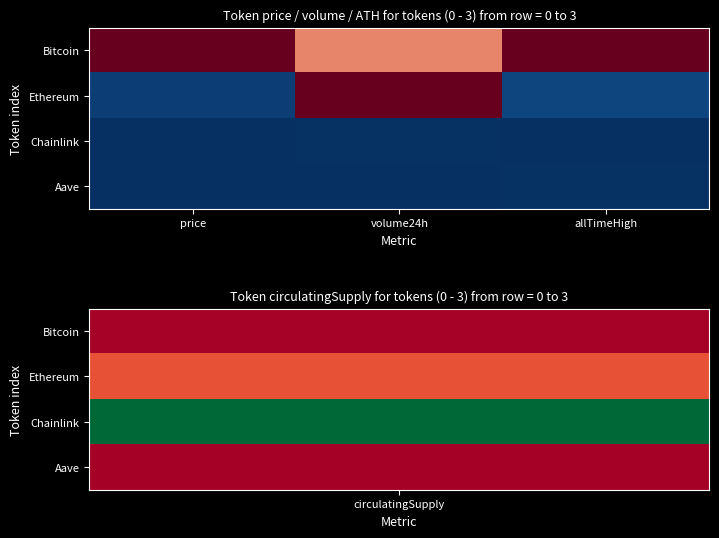

Reading left to right, list all the values displayed in this chart.

Bitcoin: price=1.0	volume24h=0.7	allTimeHigh=1.0
Ethereum: price=0.0	volume24h=1.0	allTimeHigh=0.0
Chainlink: price=0.0	volume24h=0.0	allTimeHigh=0.0
Aave: price=0.0	volume24h=0.0	allTimeHigh=0.0